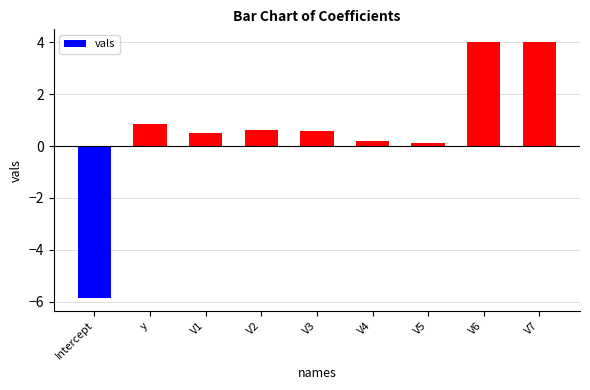

What is the average value?

0.6